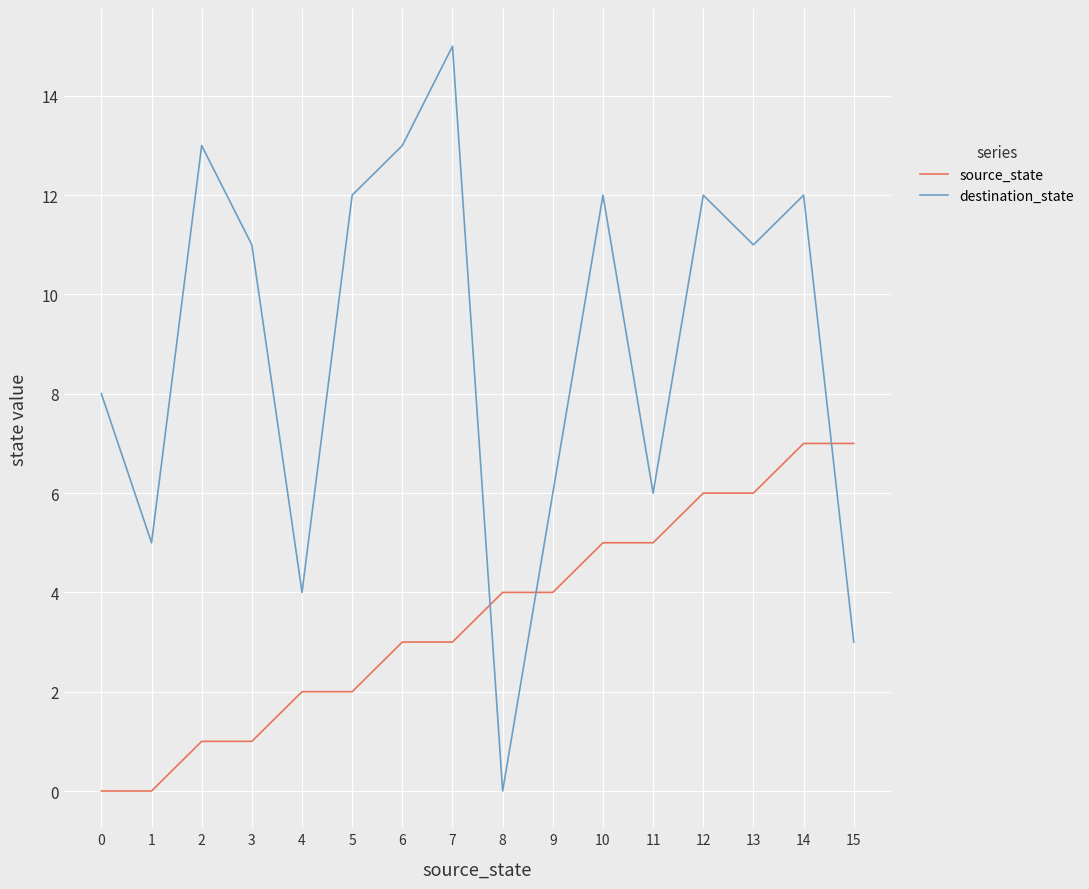

Between 3 and 15, which series saw the biggest shift?

destination_state